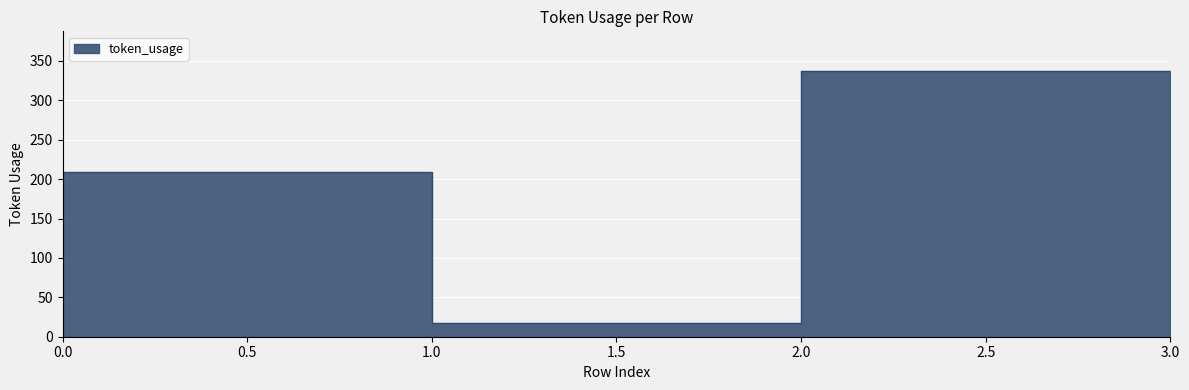

Where does the data first go above 209?

2